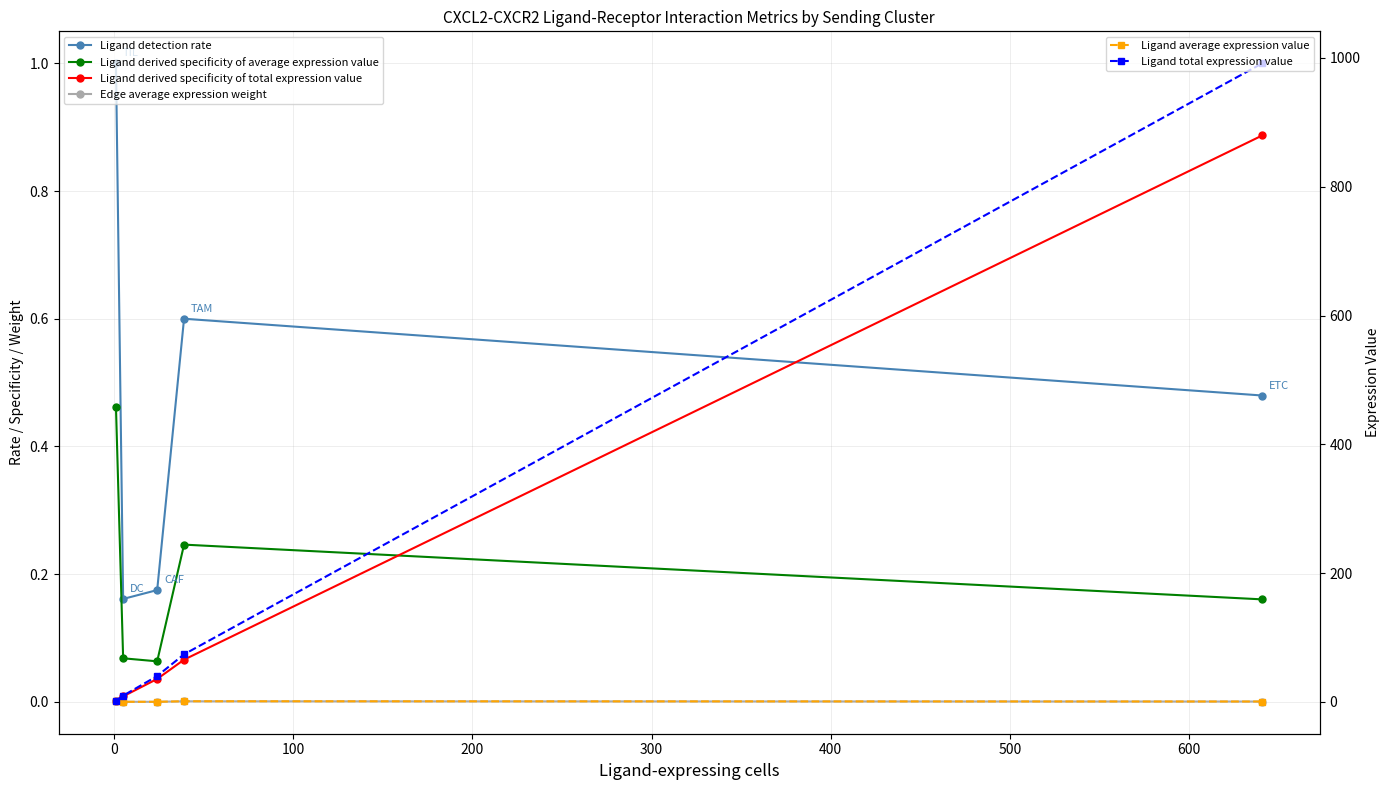

What is the maximum value shown in the chart?

991.7